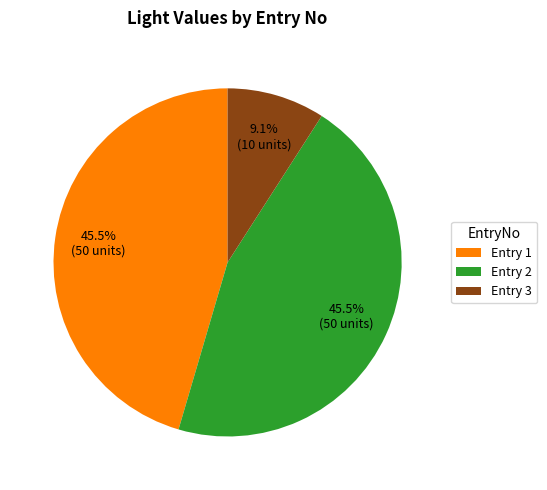

Approximately how many times larger is the value at Entry 2 compared to Entry 3?

5.0